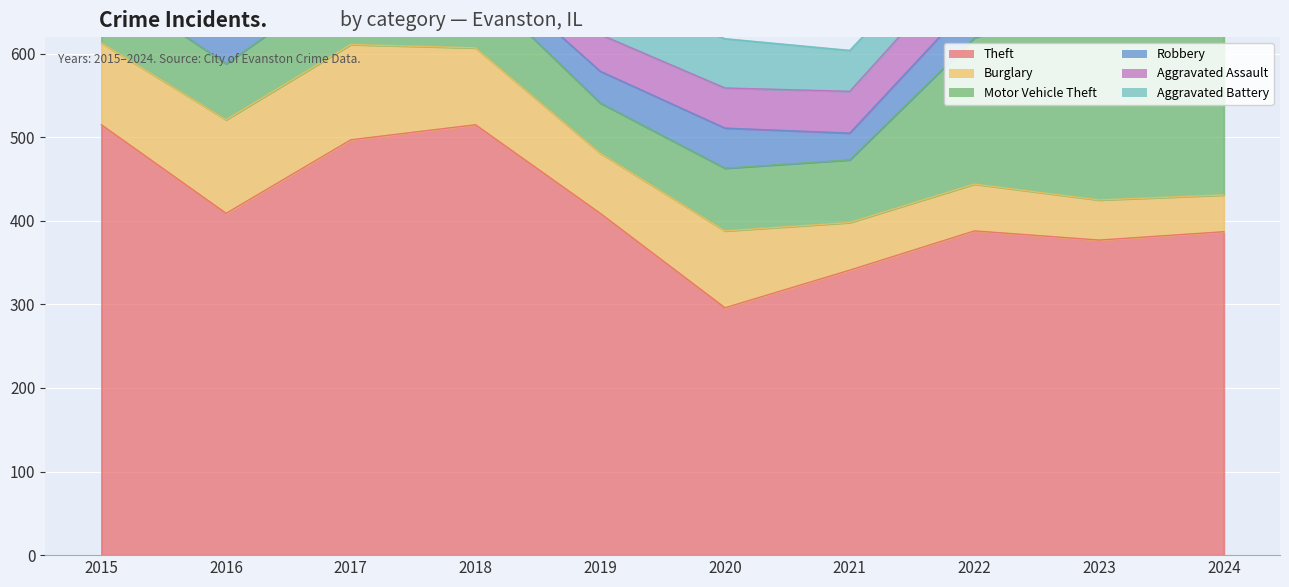

Reading left to right, what are all the values shown in this chart?

Theft: 515	409	497	515	409	296	341	388	377	387
Burglary: 98	112	114	92	72	92	57	56	48	44
Motor Vehicle Theft: 75	67	82	78	60	75	75	175	243	191
Robbery: 59	54	60	27	38	48	32	46	53	46
Aggravated Assault: 46	46	44	48	44	48	50	55	59	56
Aggravated Battery: 38	37	54	39	51	59	49	42	47	46